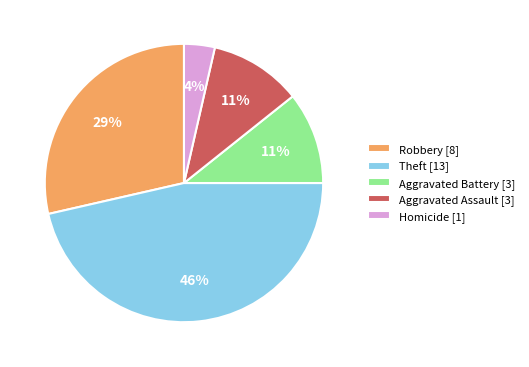

True or false: Theft [13] accounts for 32% of the total.

False